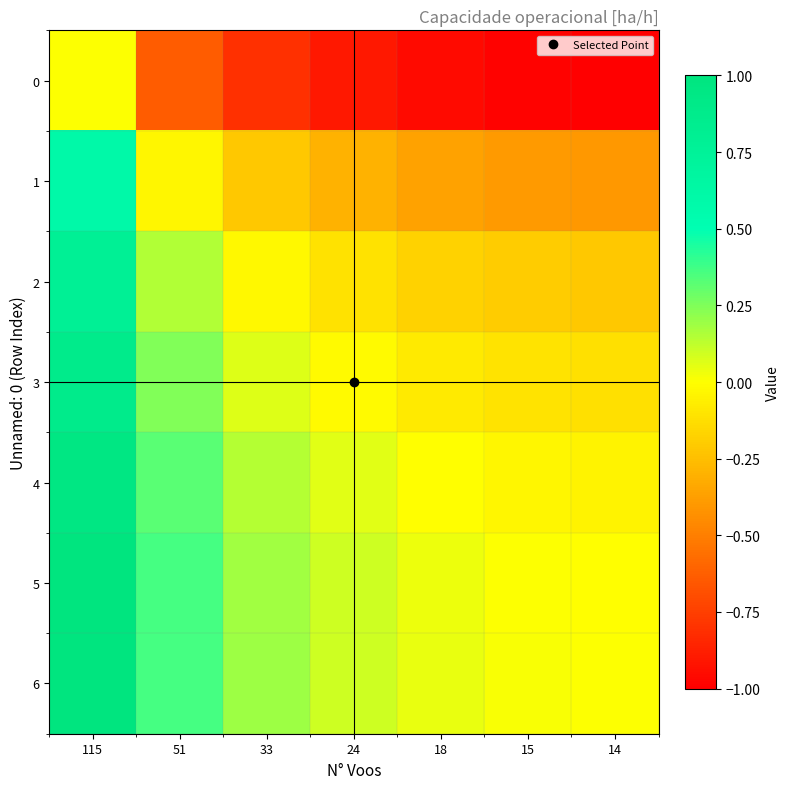

Reading left to right, extract all data points from this chart.

0: 115=0.0	51=-0.6	33=-0.8	24=-0.9	18=-1.0	15=-1.0	14=-1.0
1: 115=0.6	51=-0.0	33=-0.2	24=-0.3	18=-0.4	15=-0.4	14=-0.4
2: 115=0.8	51=0.2	33=-0.0	24=-0.1	18=-0.2	15=-0.2	14=-0.2
3: 115=0.9	51=0.2	33=0.1	24=-0.0	18=-0.1	15=-0.1	14=-0.1
4: 115=1.0	51=0.3	33=0.1	24=0.1	18=-0.0	15=-0.0	14=-0.0
5: 115=1.0	51=0.4	33=0.2	24=0.1	18=0.0	15=0.0	14=-0.0
6: 115=1.0	51=0.4	33=0.2	24=0.1	18=0.0	15=0.0	14=0.0